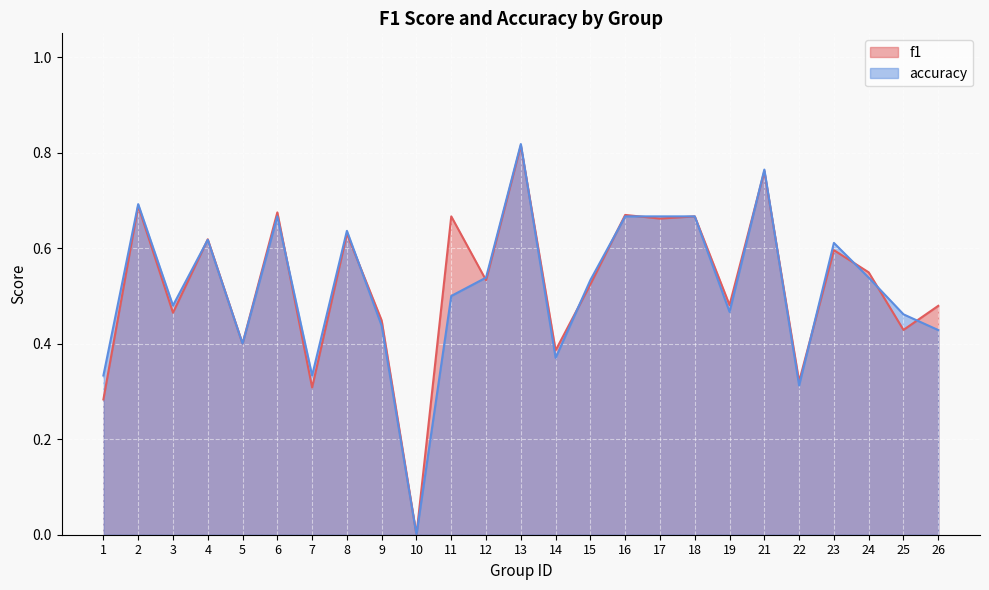

Which category has the lowest value in the accuracy series?

10